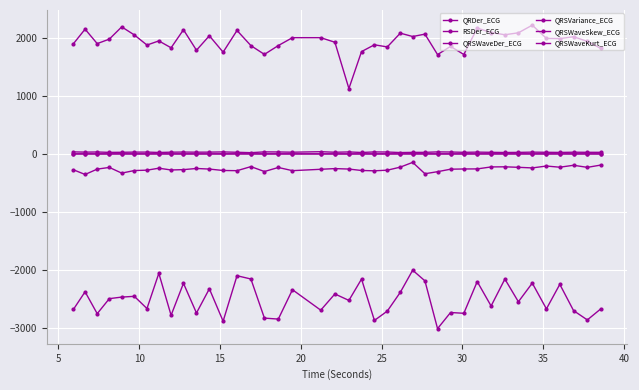

Where is QRSWaveKurt_ECG nearest to the value 0?

20